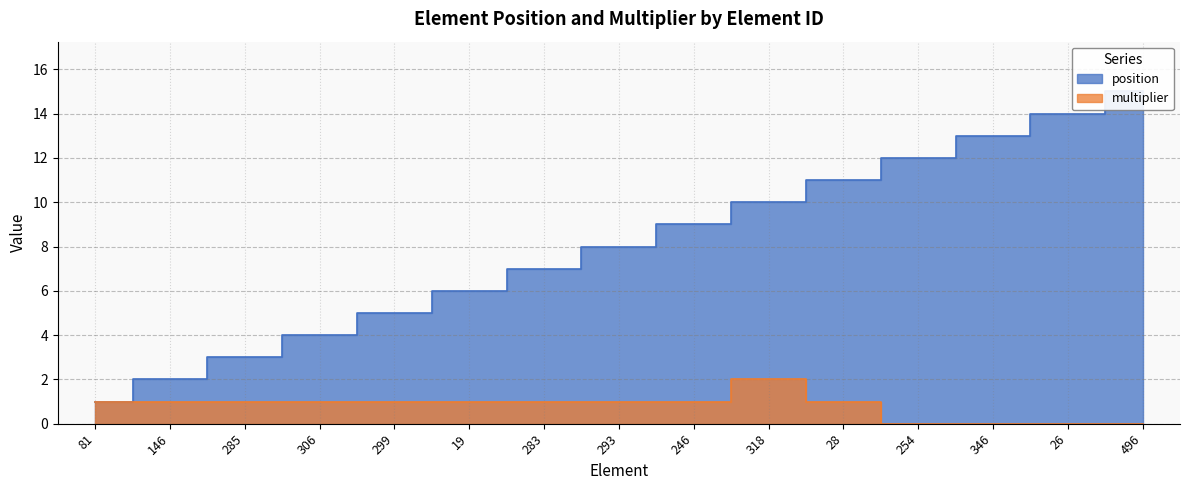

True or false: position and multiplier intersect in this chart.

False